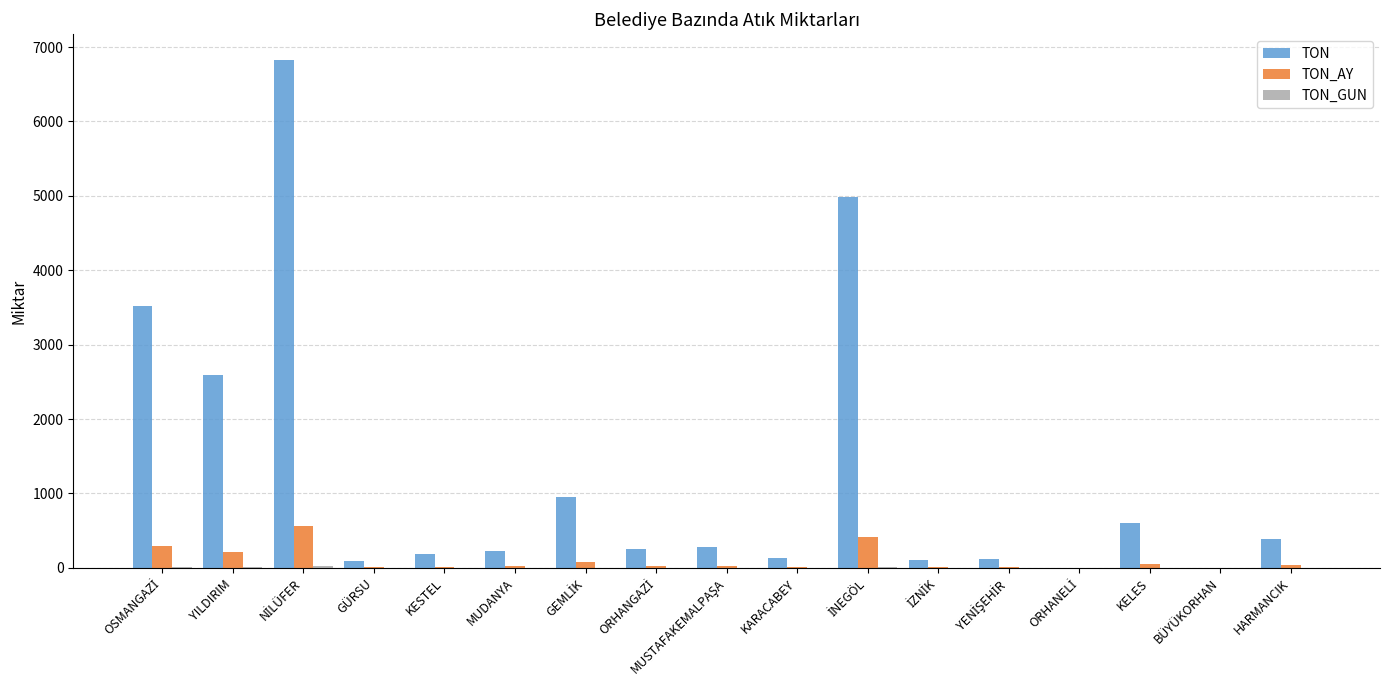

The TON series shows 597 at KELES. True or false?

True